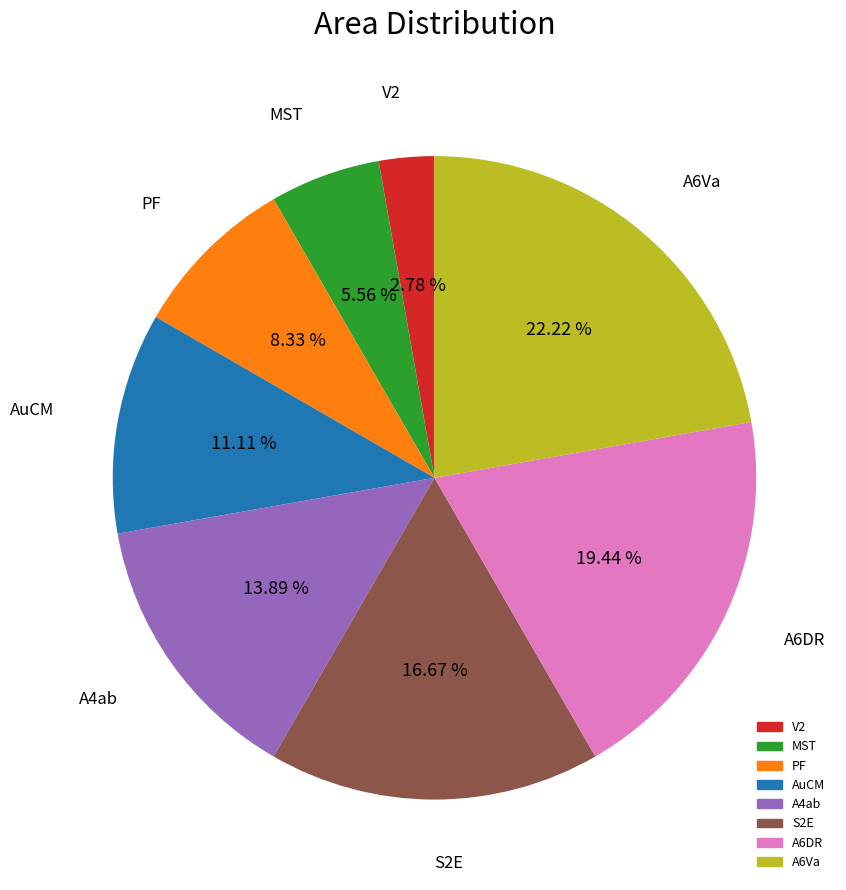

To the nearest percent, what is the average slice percentage?

12%